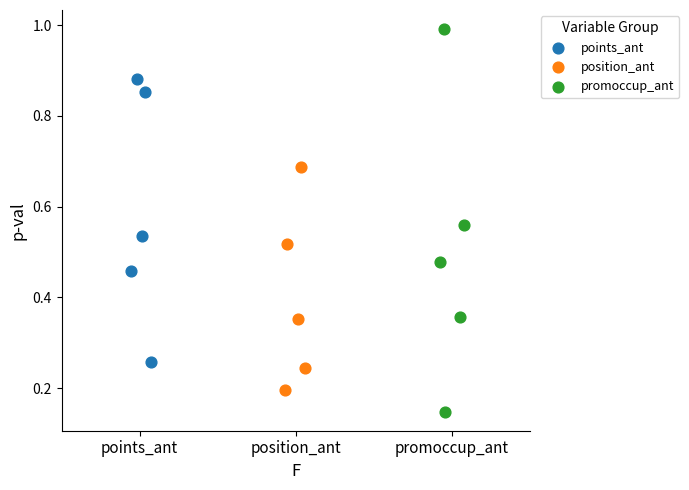

Which series reaches the minimum Y coordinate?

promoccup_ant